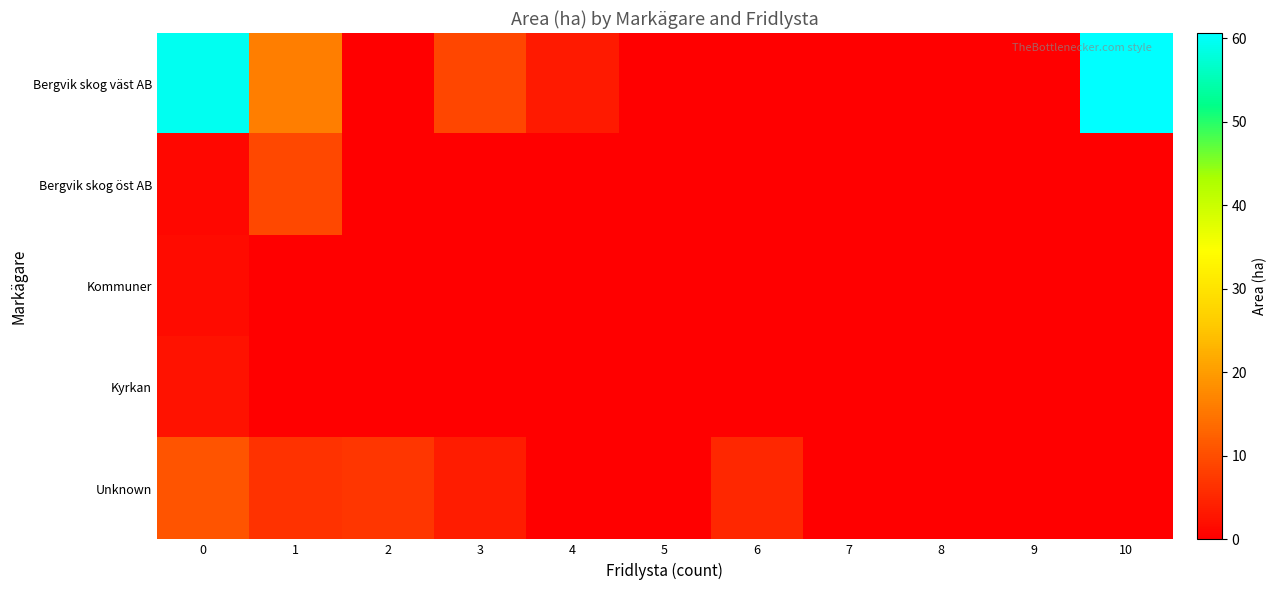

At 1, list the series in order from largest to smallest.

Bergvik skog väst AB, Bergvik skog öst AB, Unknown, Kommuner, Kyrkan